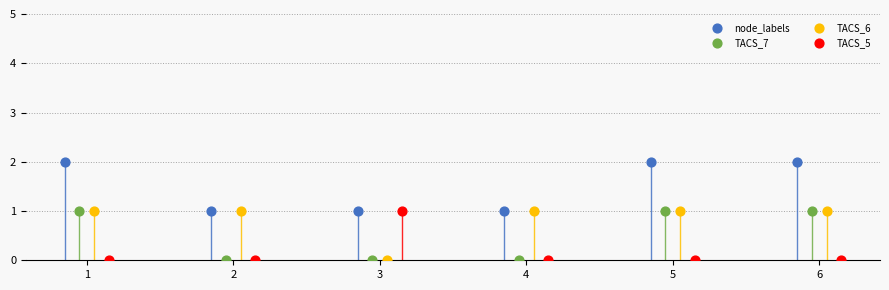

Which series reaches the maximum Y coordinate?

node_labels